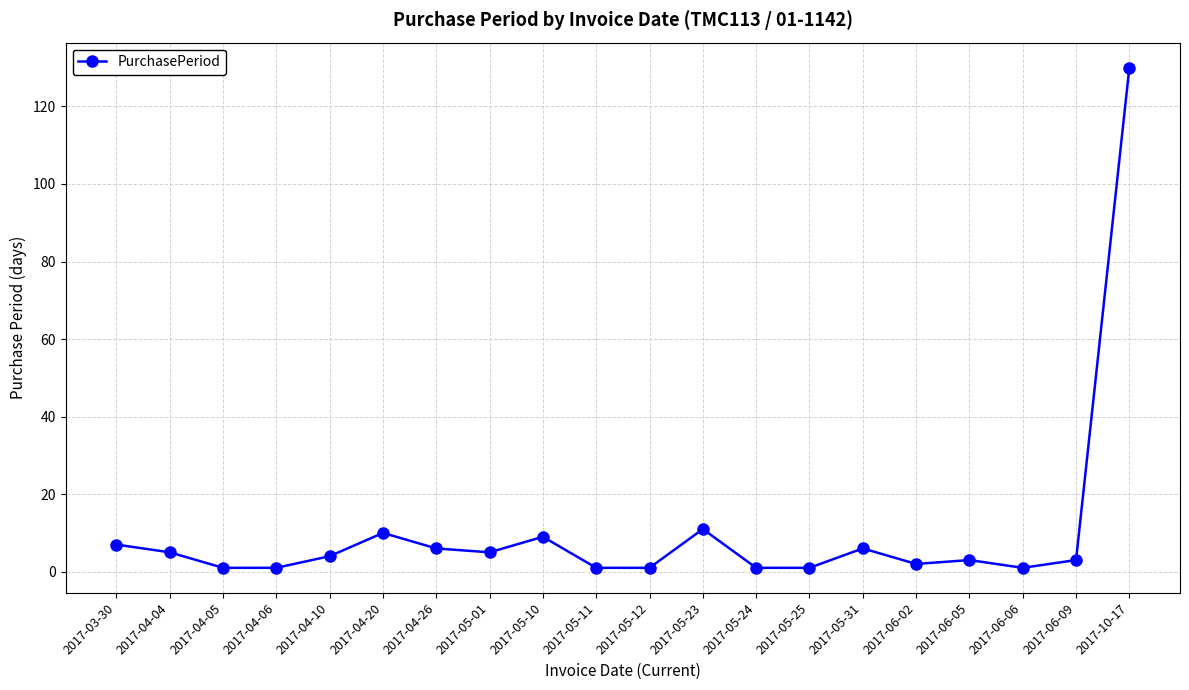

At which category does the data reach its first local peak?

2017-04-20